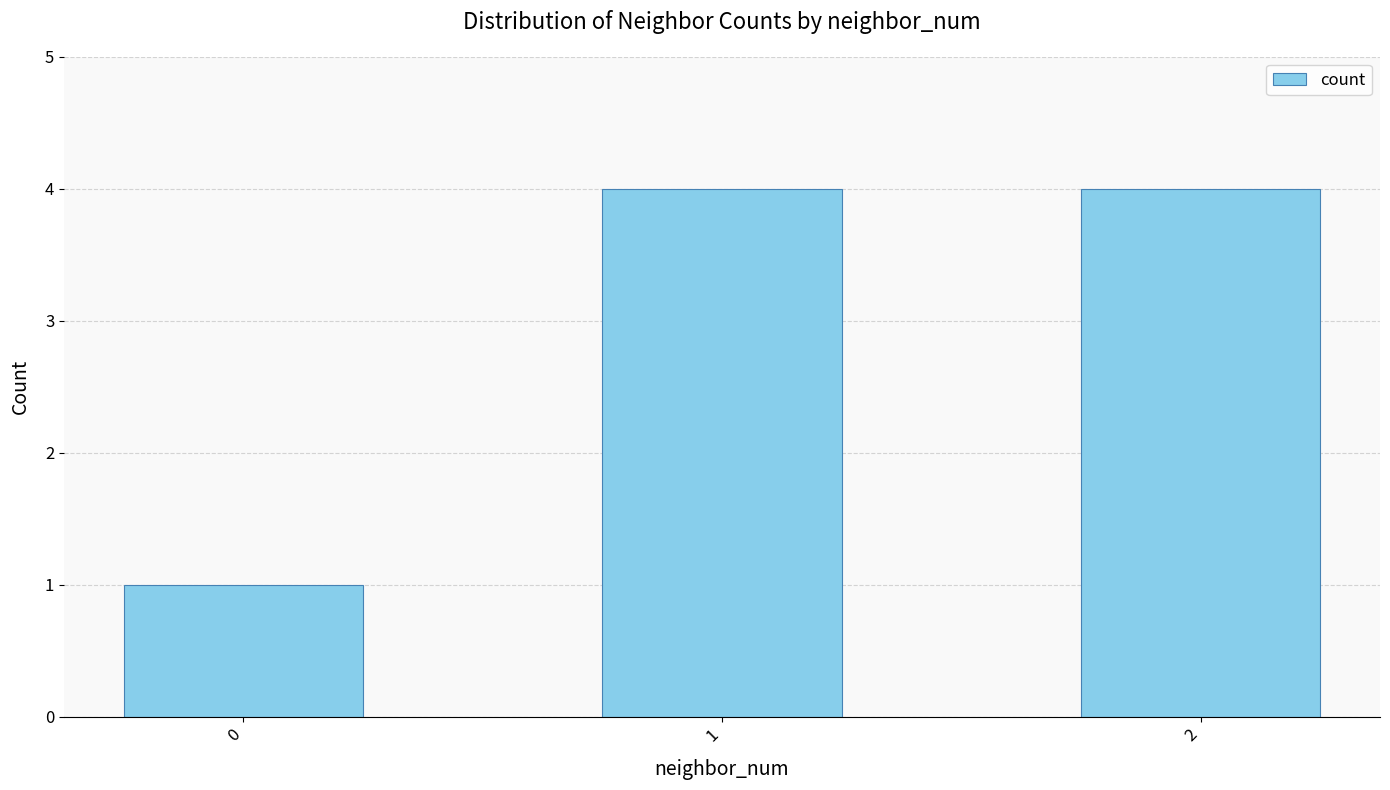

What is the value of the 3rd bar from the left?

4